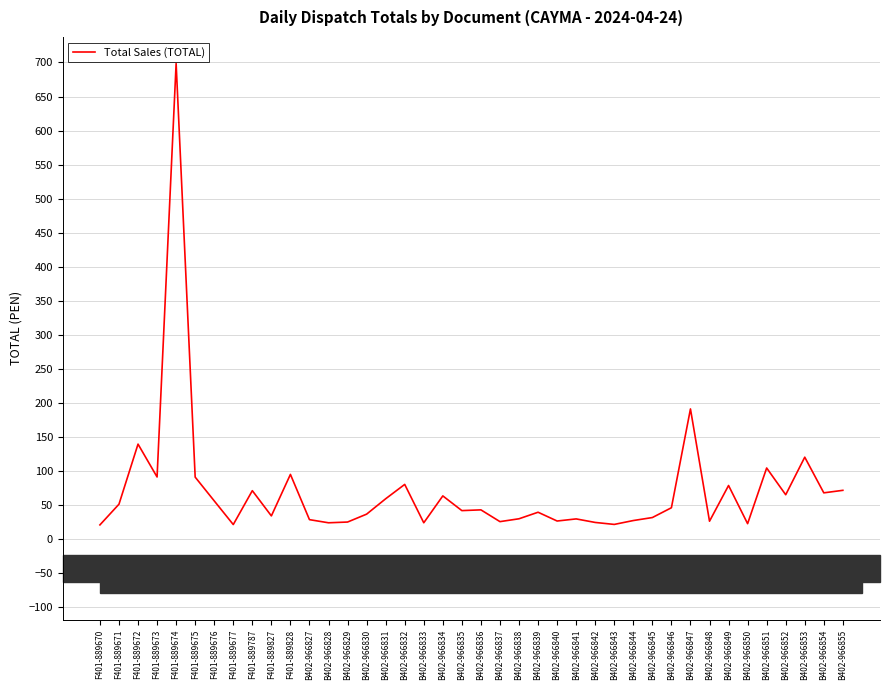

Approximately how many times larger is the value at F401-889827 compared to B402-966833?

1.4